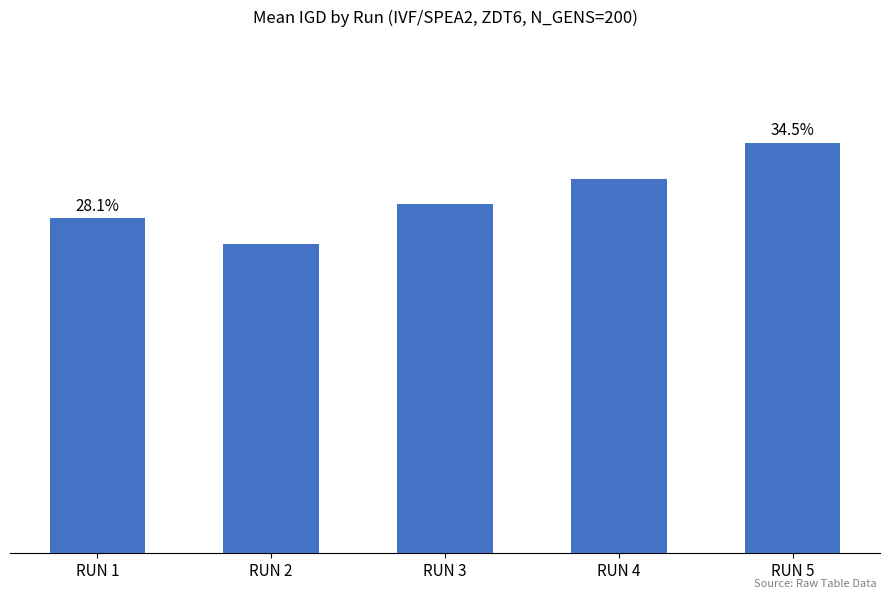

Are the bars grouped side by side (vs. stacked)?

No